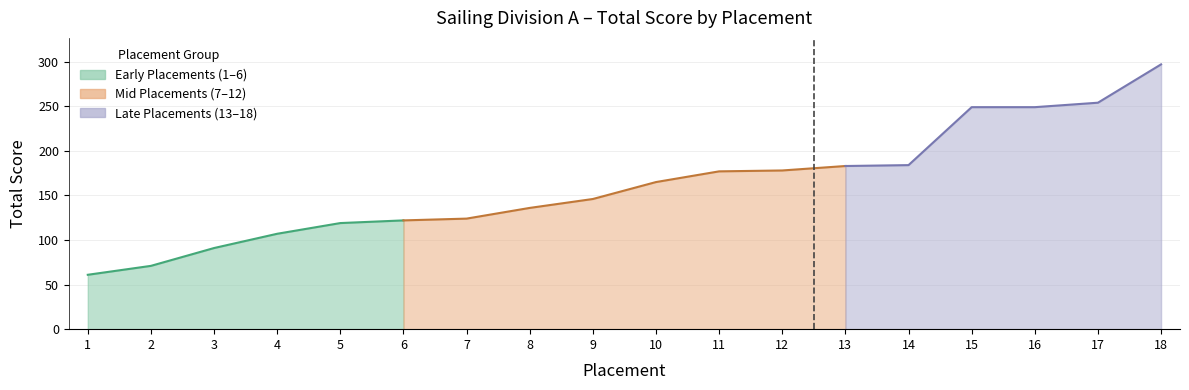

Reading left to right, what are all the values shown in this chart?

61	71	91	107	119	122	124	136	146	165	177	178	183	184	249	249	254	297